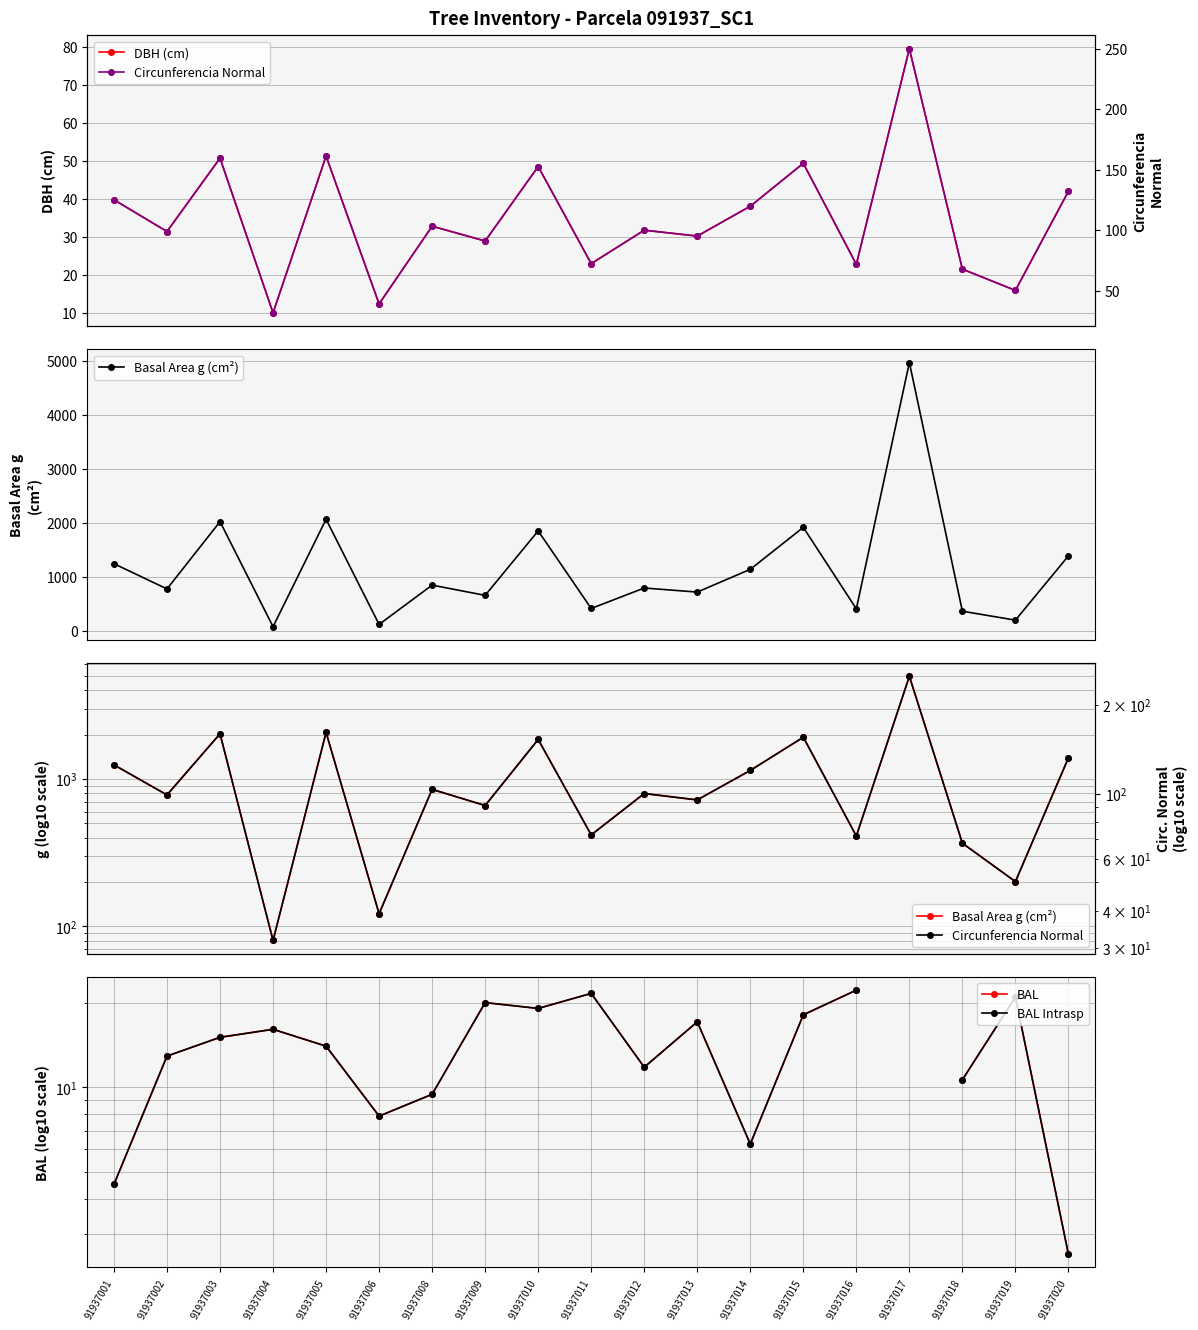

What is the value of the DBH (cm) point at the 15th from the left?

22.9